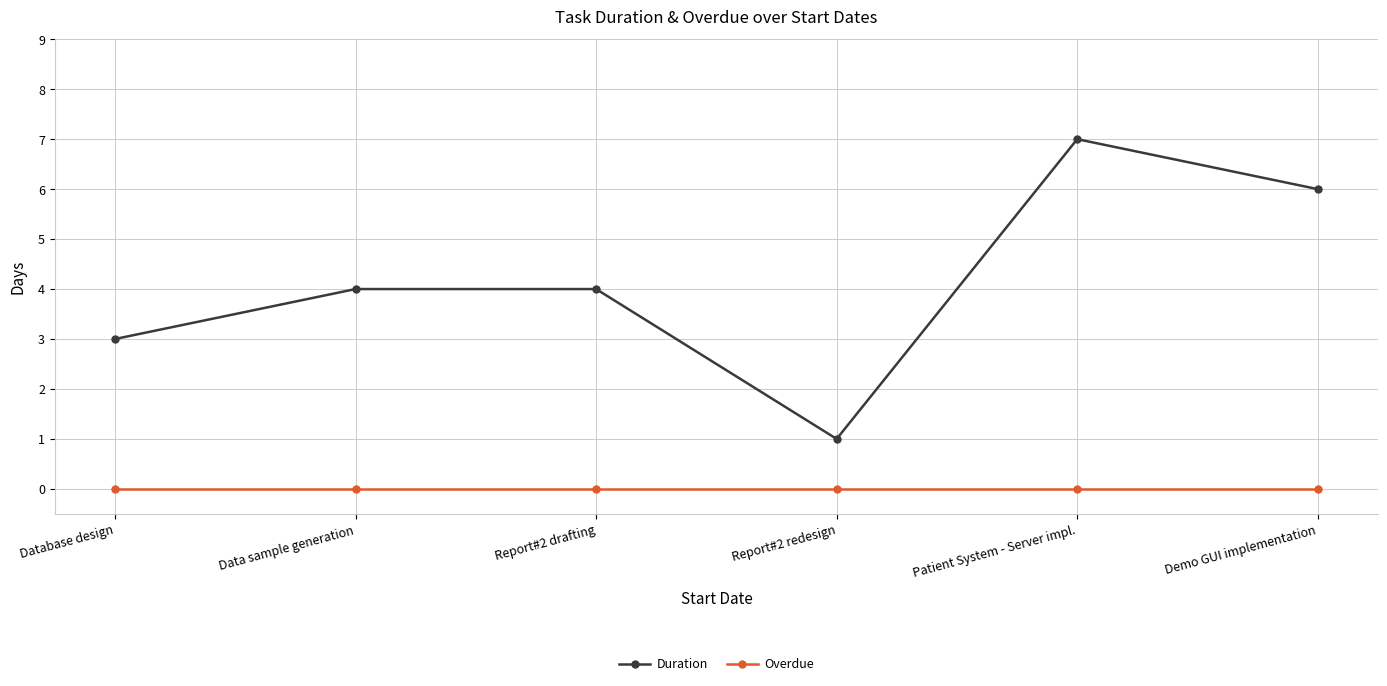

Reading left to right, list all the values displayed in this chart.

Duration: Database design=3	Data sample generation=4	Report#2 drafting=4	Report#2 redesign=1	Patient System - Server impl.=7	Demo GUI implementation=6
Overdue: Database design=0	Data sample generation=0	Report#2 drafting=0	Report#2 redesign=0	Patient System - Server impl.=0	Demo GUI implementation=0